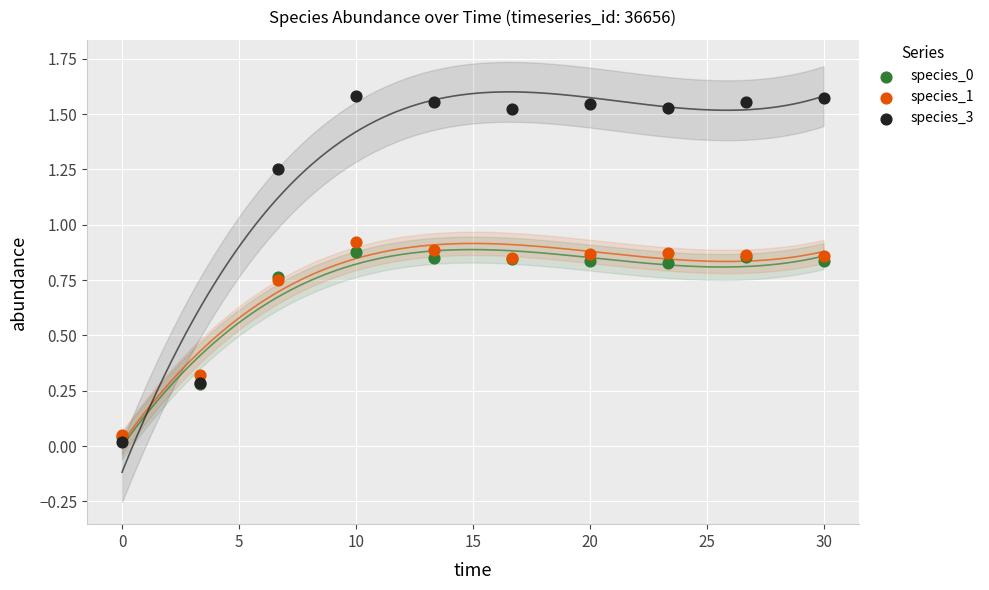

Which series contains the lowest Y value?

species_3